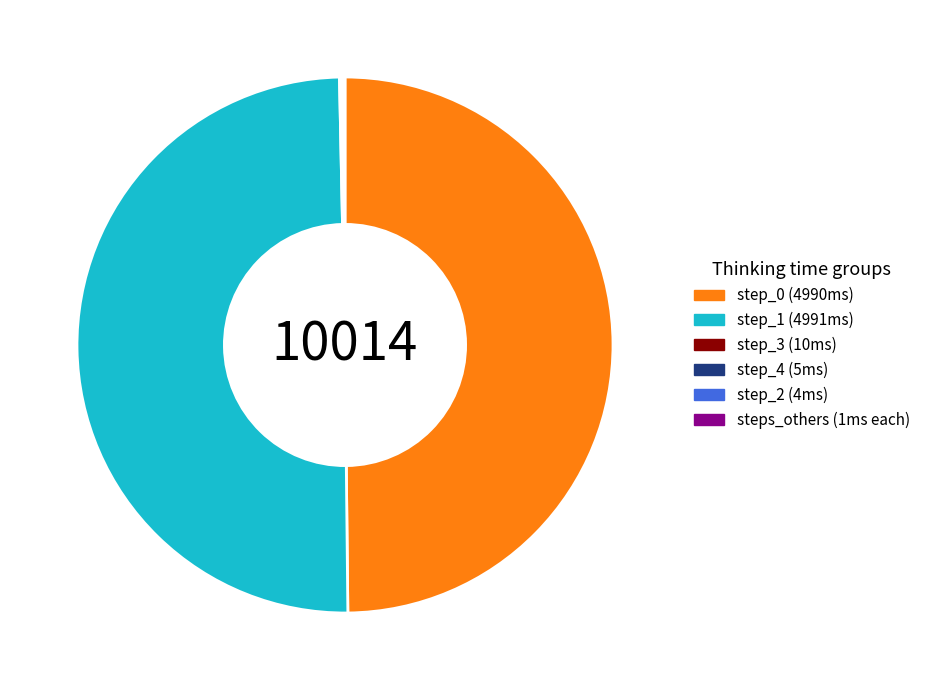

The step_0 (4990ms) slice represents 50% of the pie. True or false?

True